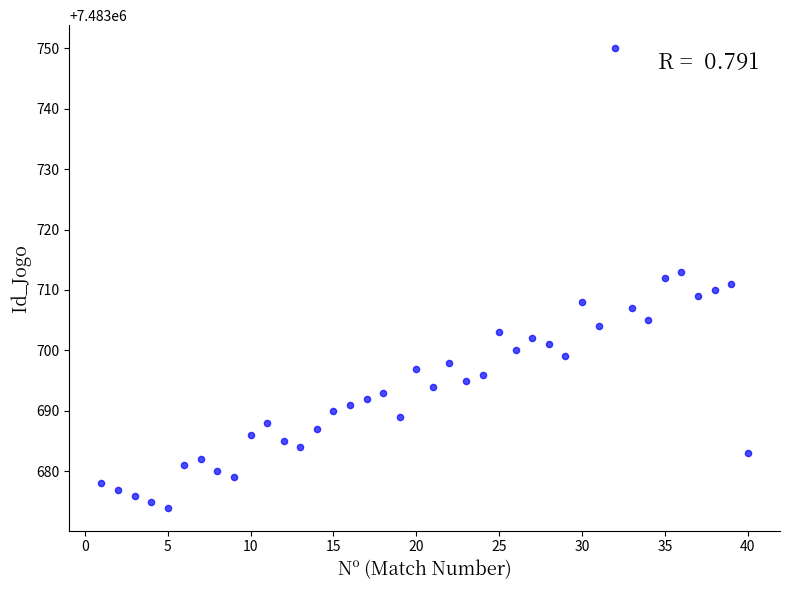

What is the range of Y values (max minus min)?

76